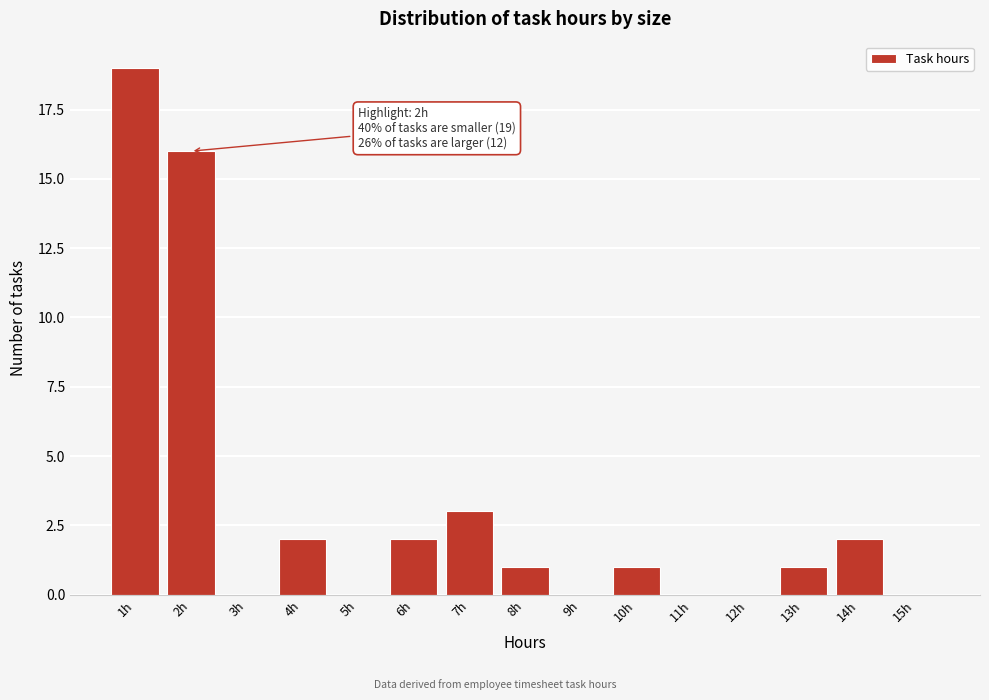

Which range on the x-axis has the tallest bar?

0.5 to 1.5